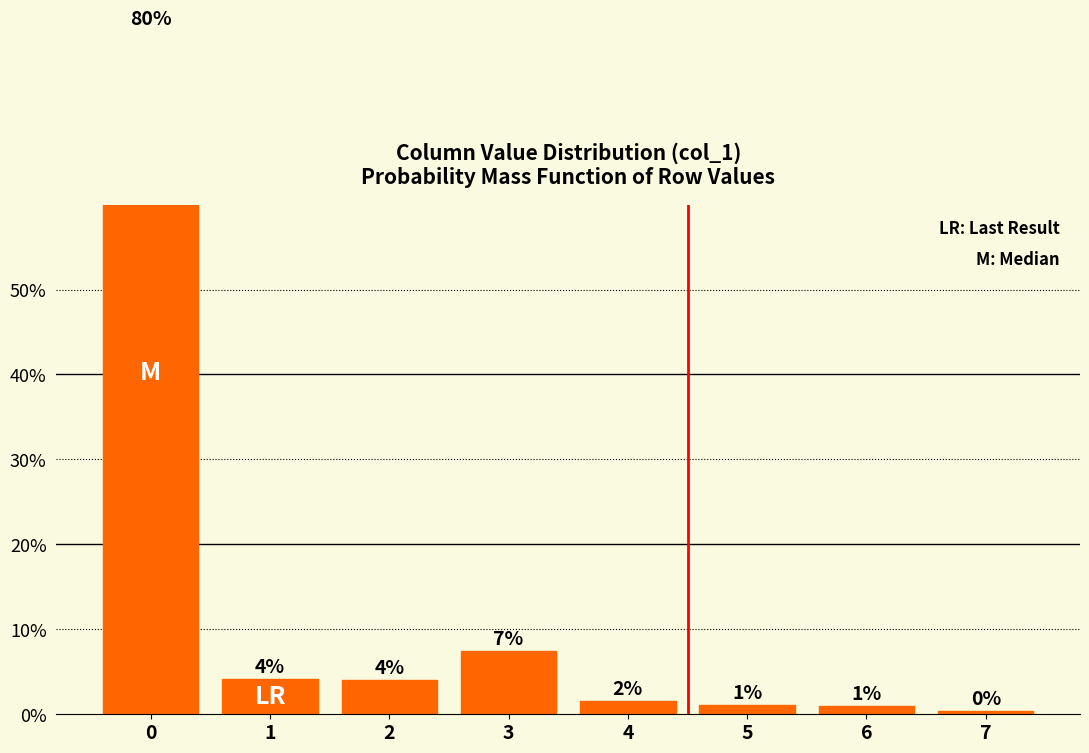

True or false: the data shows 0.0 at 7.

False